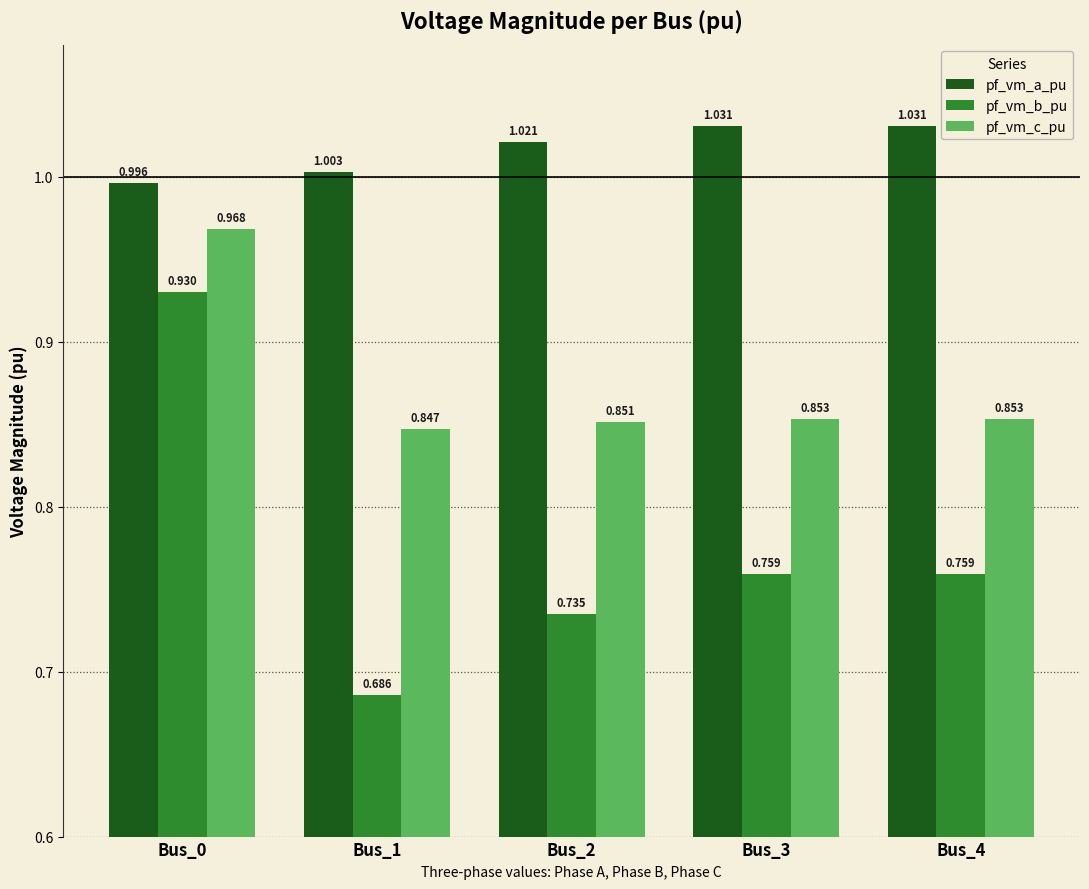

The value of pf_vm_a_pu at Bus_1 is 0.4. True or false?

False